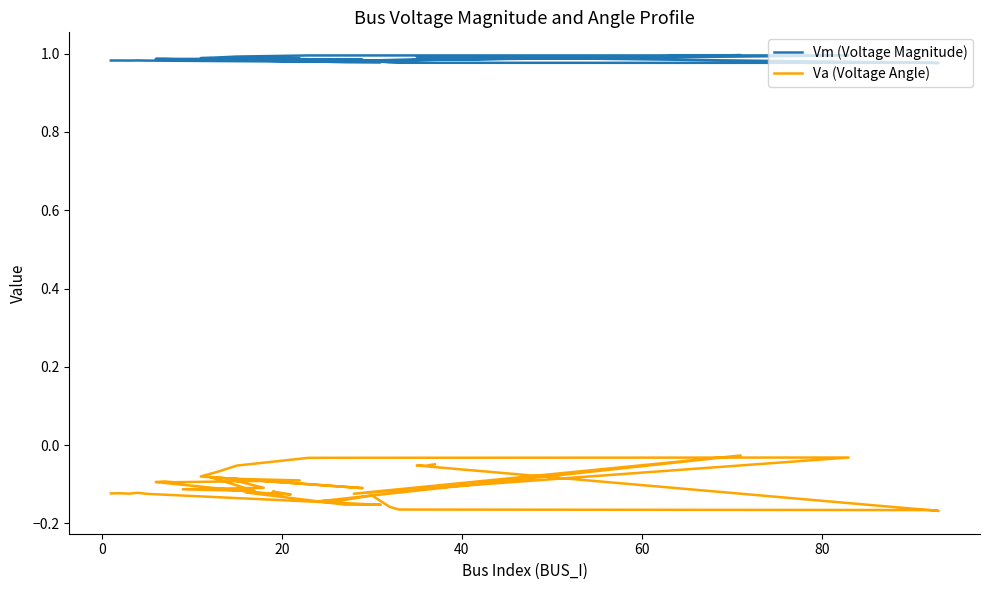

What are all the series names shown in the legend?

Vm (Voltage Magnitude), Va (Voltage Angle)